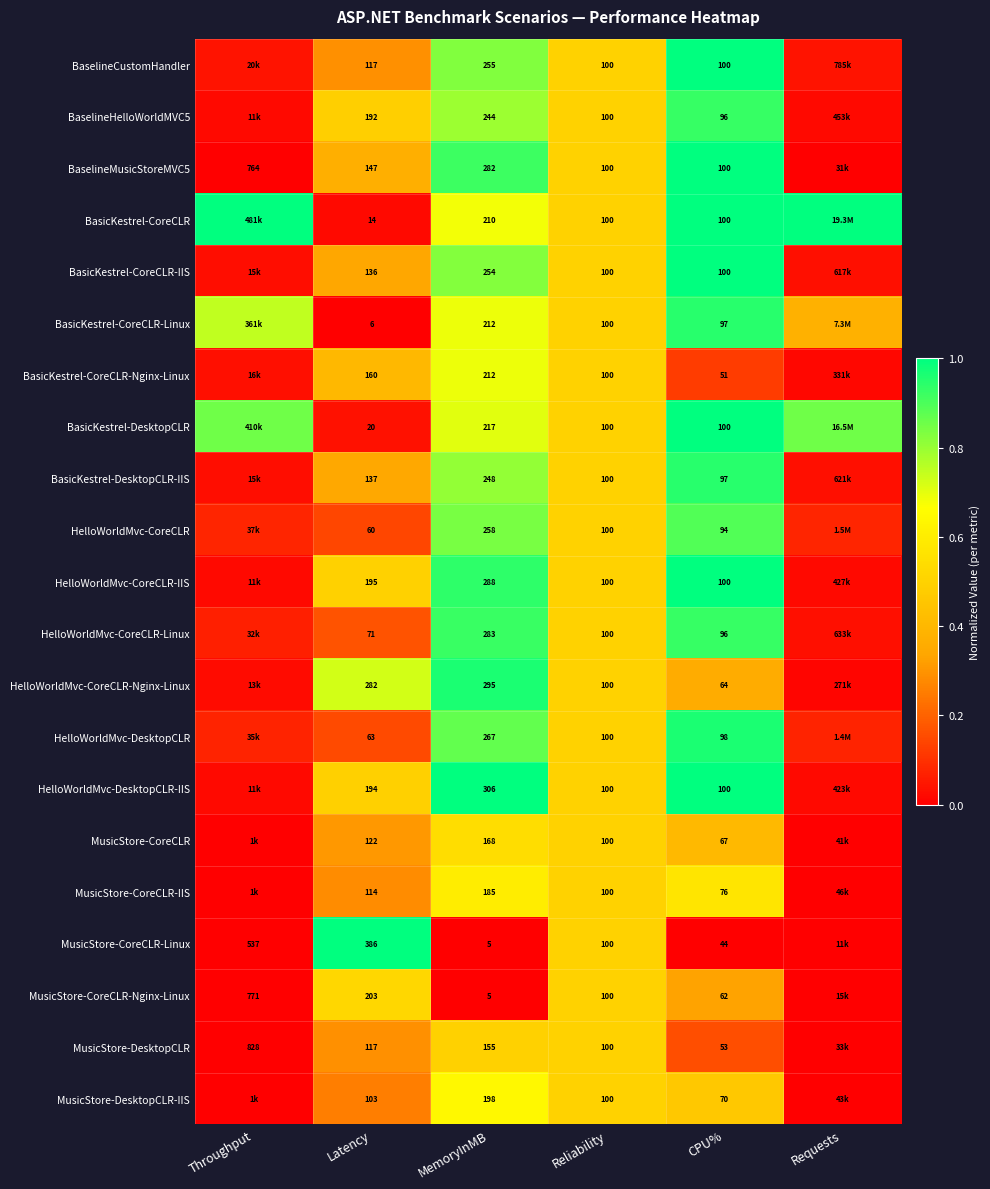

Is the value of HelloWorldMvc-DesktopCLR at Latency greater than the value of BaselineHelloWorldMVC5 at Latency?

No